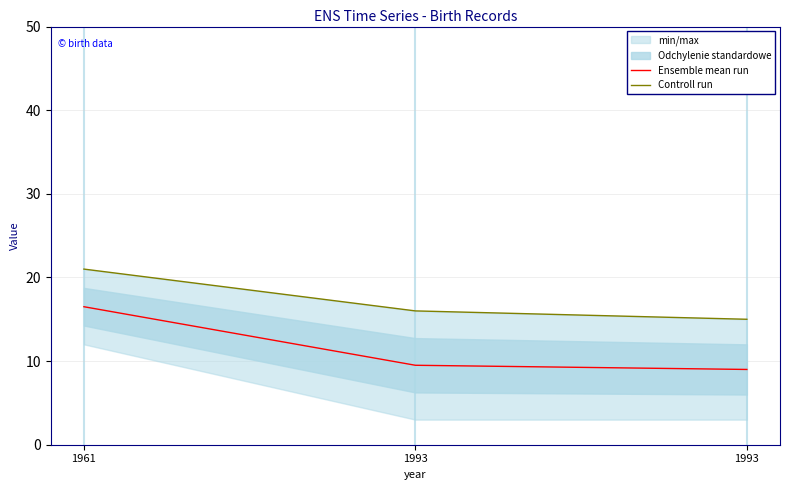

Reading left to right, extract all data points from this chart.

Ensemble mean run: 1961=16.5	1993=9.5	1993=9.0
Controll run: 1961=21.0	1993=16.0	1993=15.0